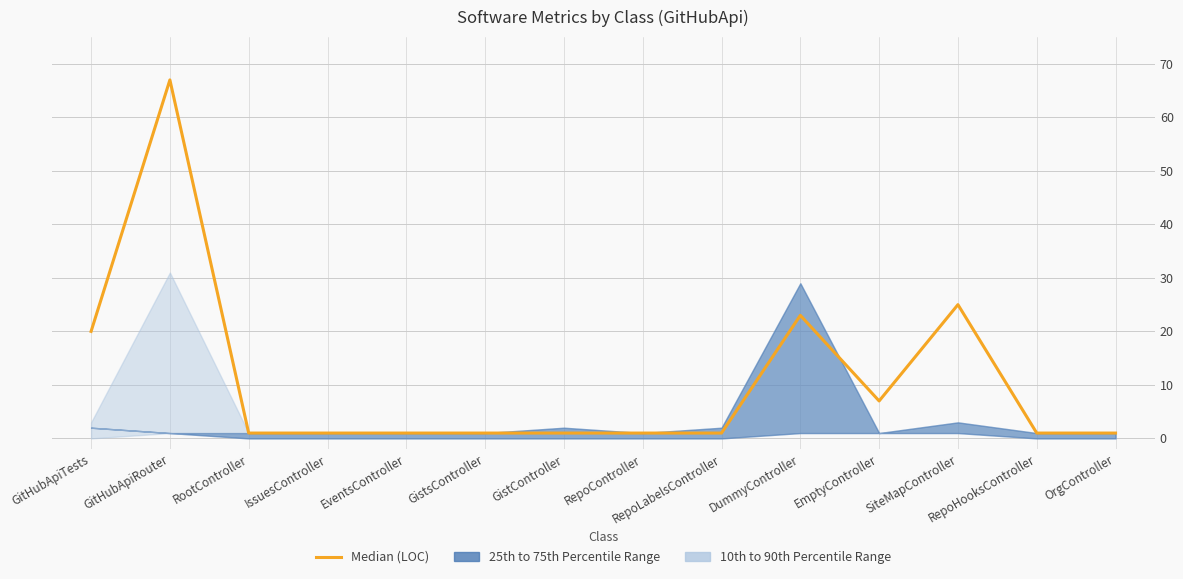

What is the greatest value displayed?

67